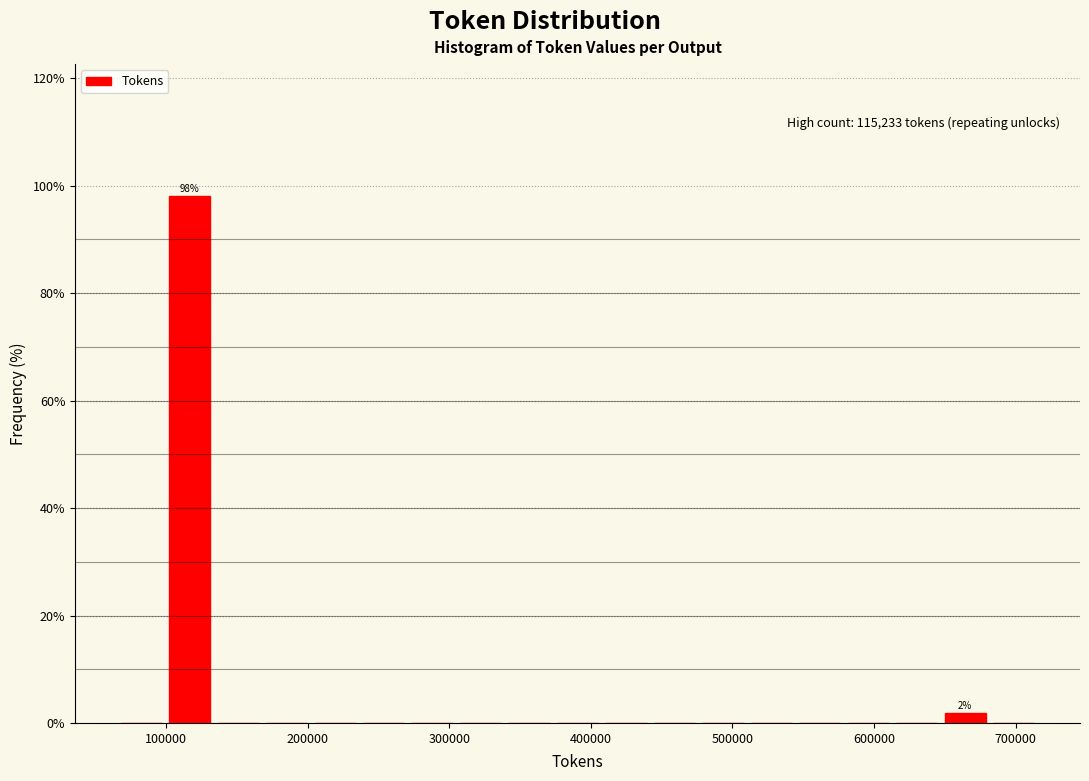

Around what value on the x-axis is the tallest bar? Give the approximate position of its centre, as read against the axis.

120000